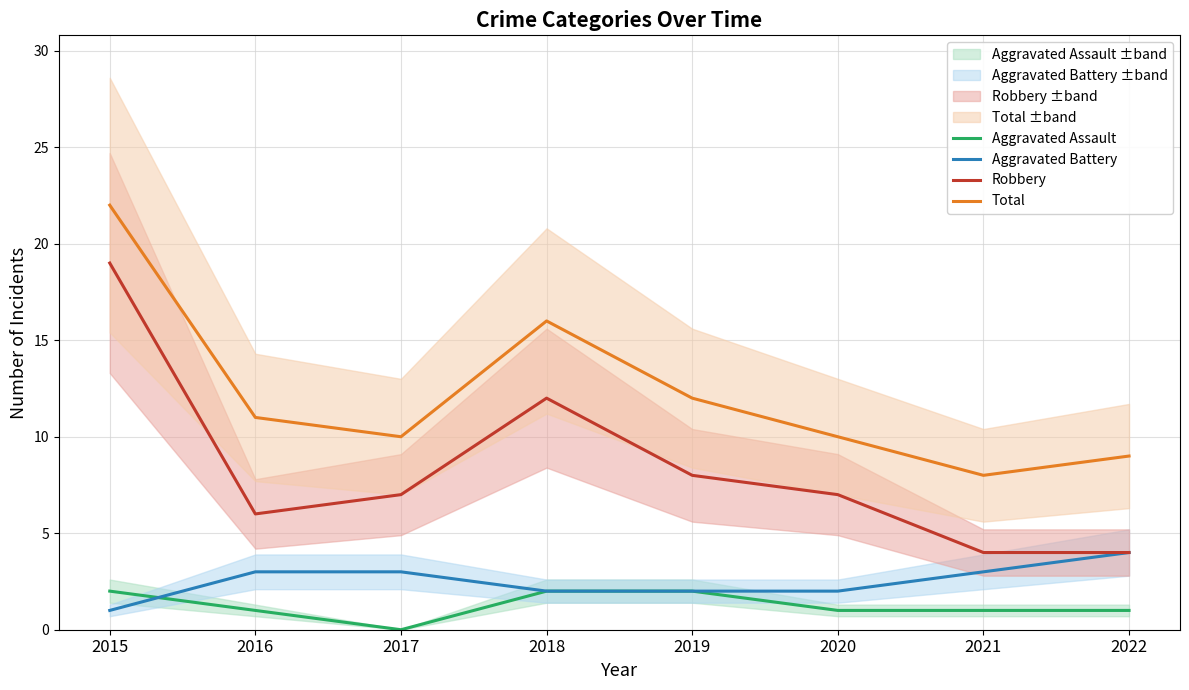

Reading right to left, what are all the values shown in this chart?

Aggravated Assault: 2022=1	2021=1	2020=1	2019=2	2018=2	2017=0	2016=1	2015=2
Aggravated Battery: 2022=4	2021=3	2020=2	2019=2	2018=2	2017=3	2016=3	2015=1
Robbery: 2022=4	2021=4	2020=7	2019=8	2018=12	2017=7	2016=6	2015=19
Total: 2022=9	2021=8	2020=10	2019=12	2018=16	2017=10	2016=11	2015=22